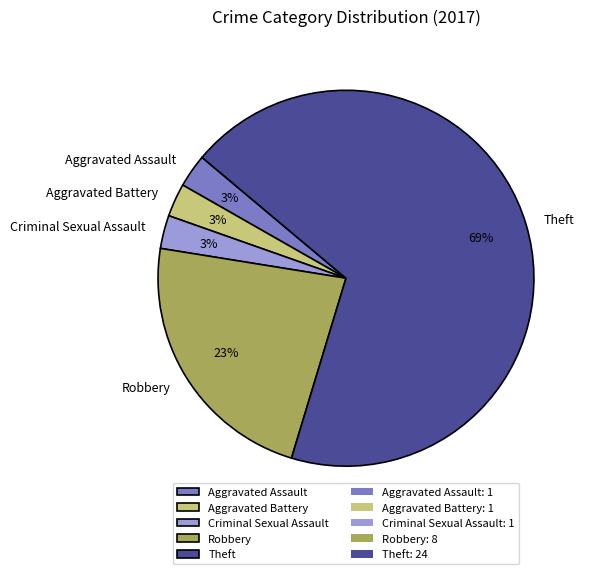

To the nearest percent, what is the difference between the Robbery and Aggravated Assault slice percentages?

20%